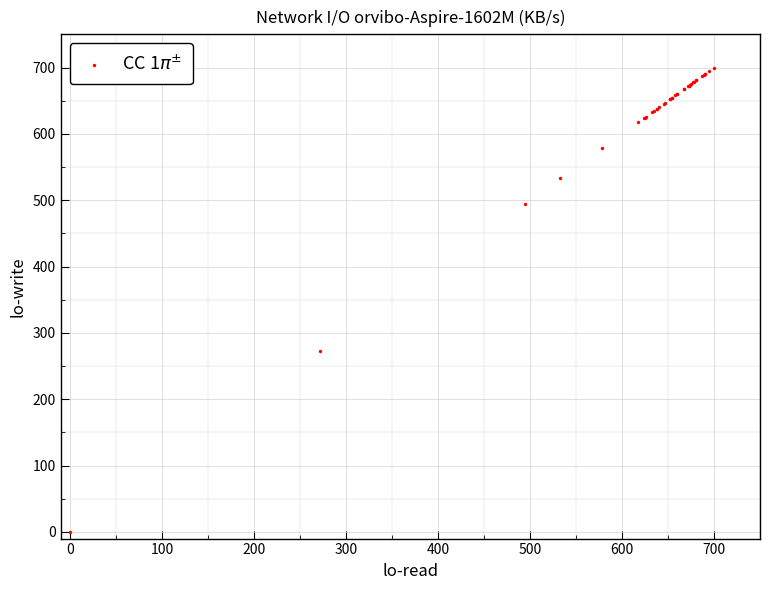

What Y value in the scatter plot is closest to 349?

272.0